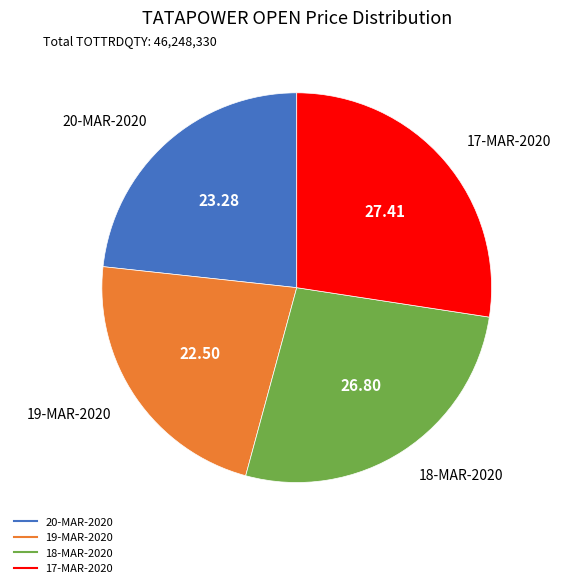

Do 20-MAR-2020 and 19-MAR-2020 together represent more than half of the pie?

No